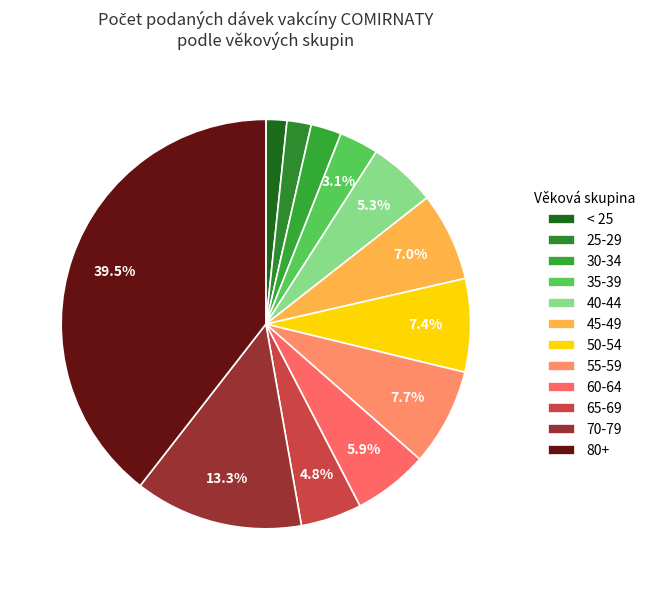

How many slices are in this pie chart?

12